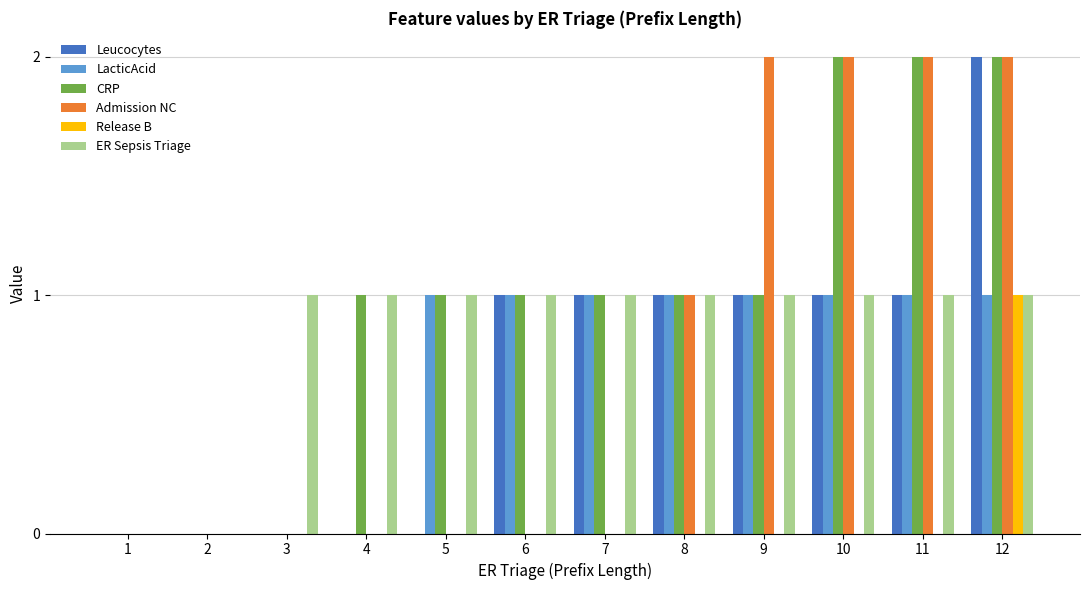

Which series changed the most between 9 and 10?

CRP